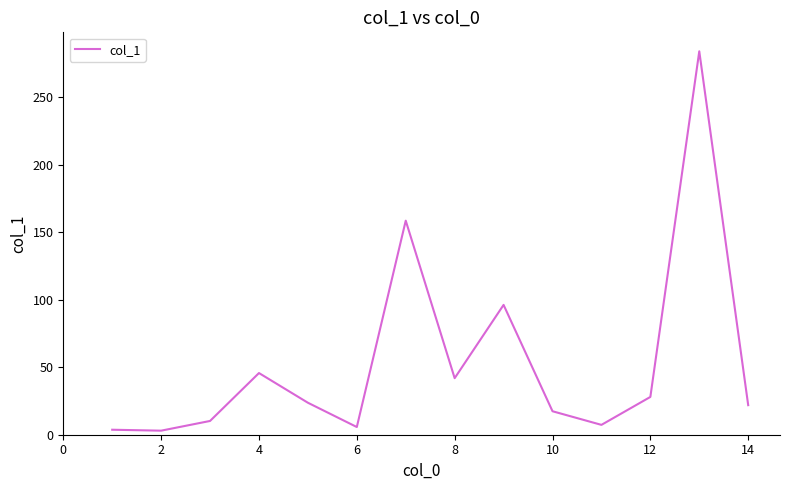

What is the maximum value shown in the chart?

284.1